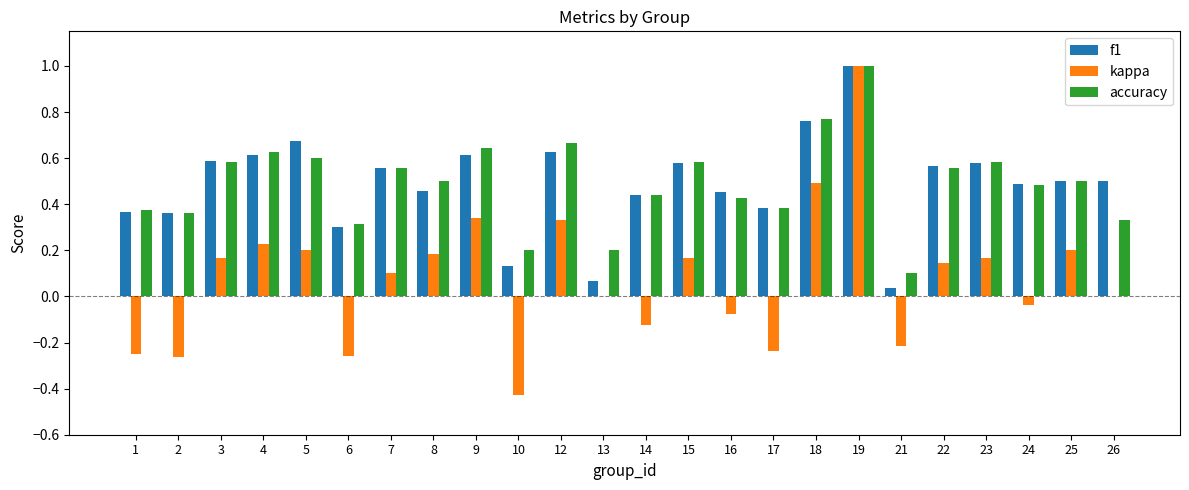

What are all the series names shown in the legend?

f1, kappa, accuracy